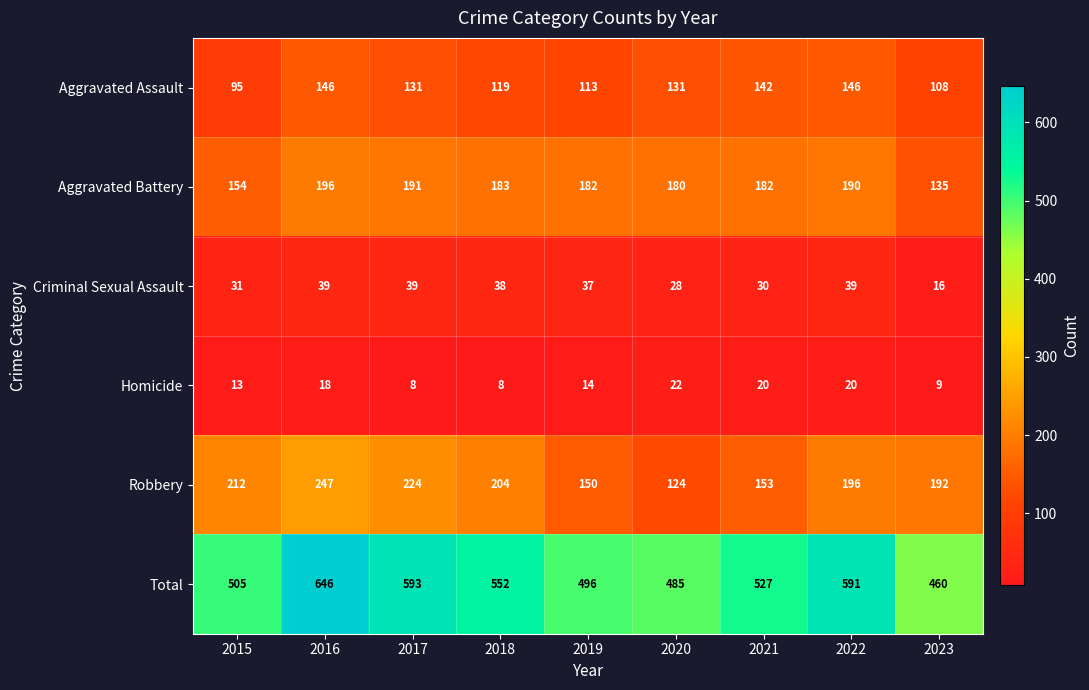

What is the difference between the second highest and second lowest values in the Criminal Sexual Assault series?

11